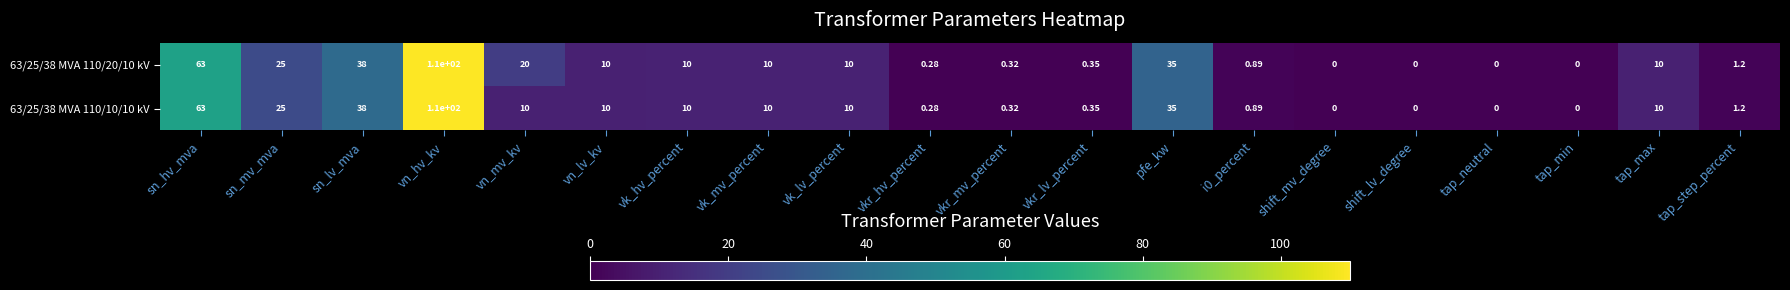

Where is 63/25/38 MVA 110/20/10 kV nearest to the value 55?

sn_hv_mva